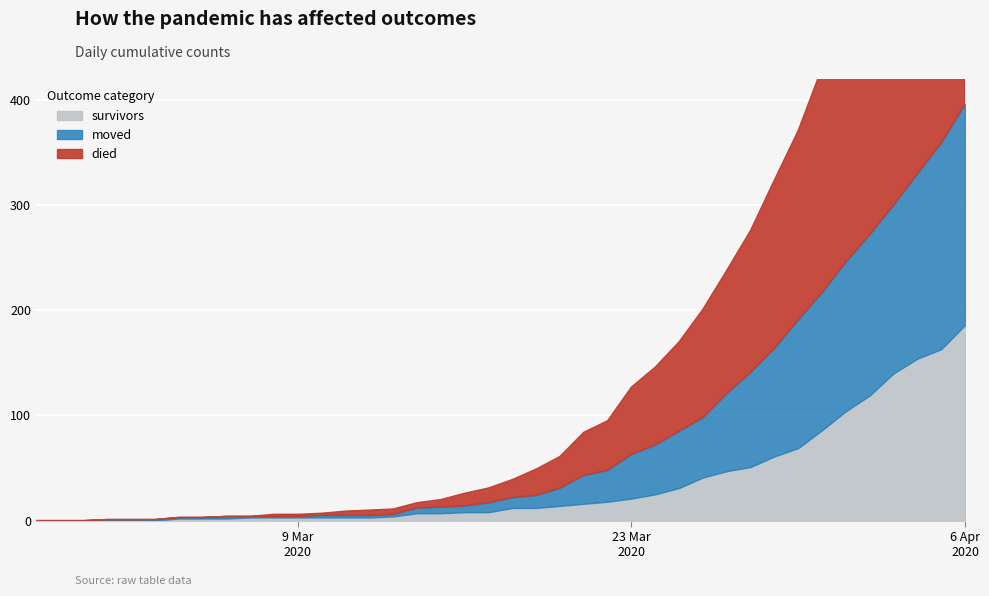

How many series are shown in this chart?

3